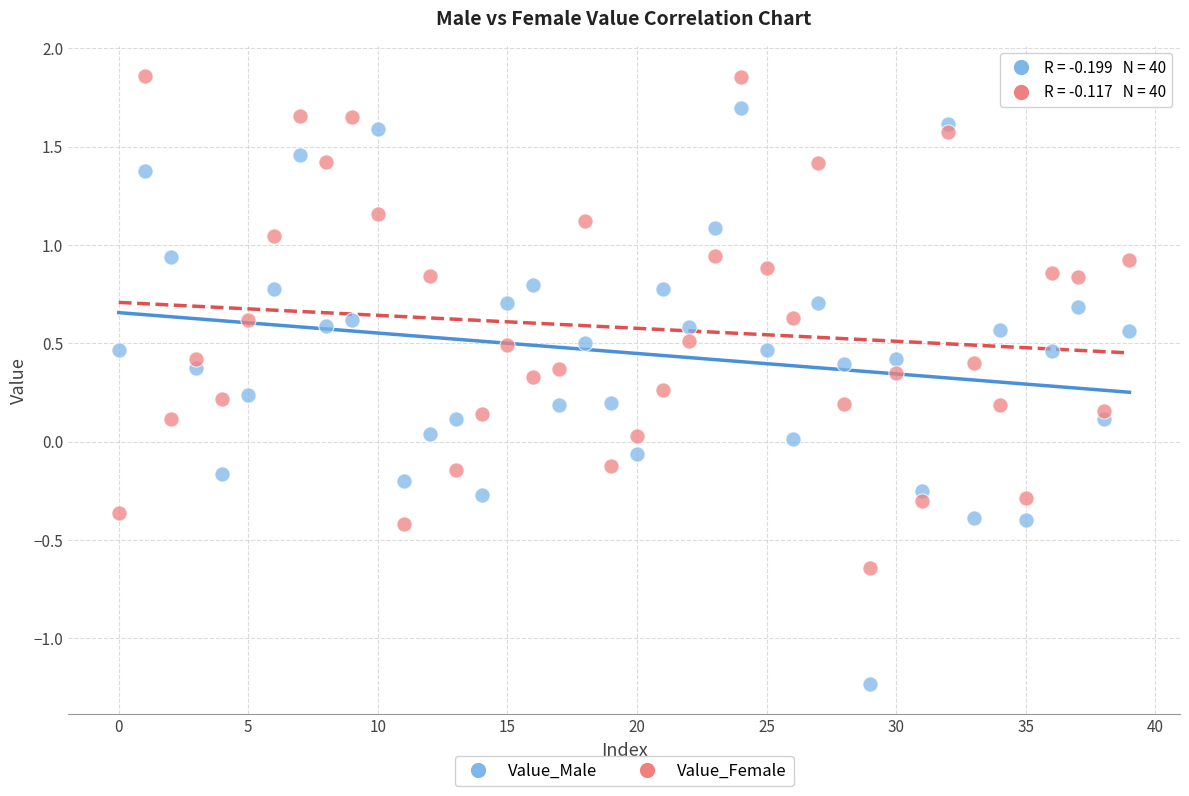

Which series has the widest spread of Y values?

Value_Male